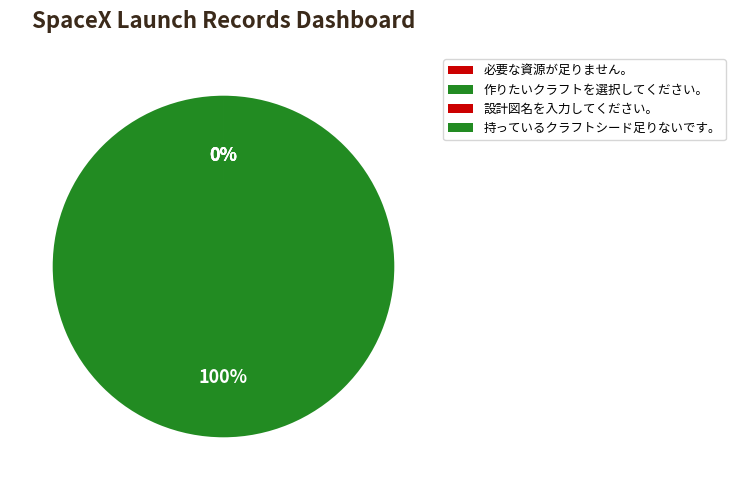

Which slice is the smallest?

必要な資源が足りません。